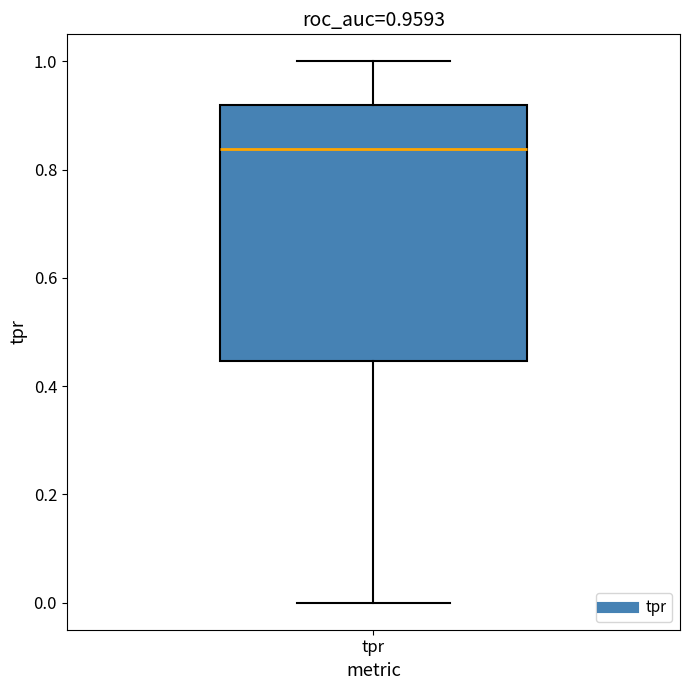

Transcribe this box plot: give where the median line is, the range the box spans, and where the two whiskers end, as read against the y-axis. The values are not printed on the chart, so give them approximately, as read against the axis.

median 0.84, box 0.44 to 0.92, whiskers 0.00 to 1.00